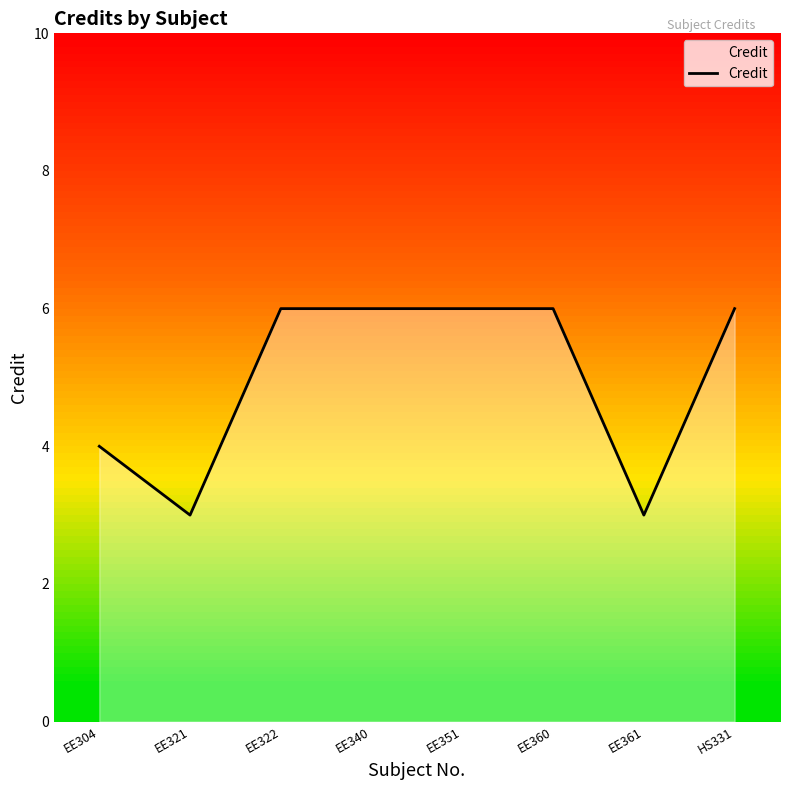

Approximately how many times larger is the value at EE321 compared to EE340?

0.5